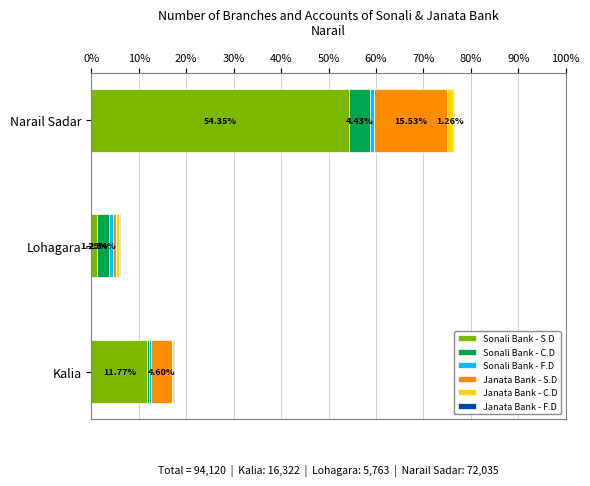

At which category is the sum across all series the highest?

Narail Sadar